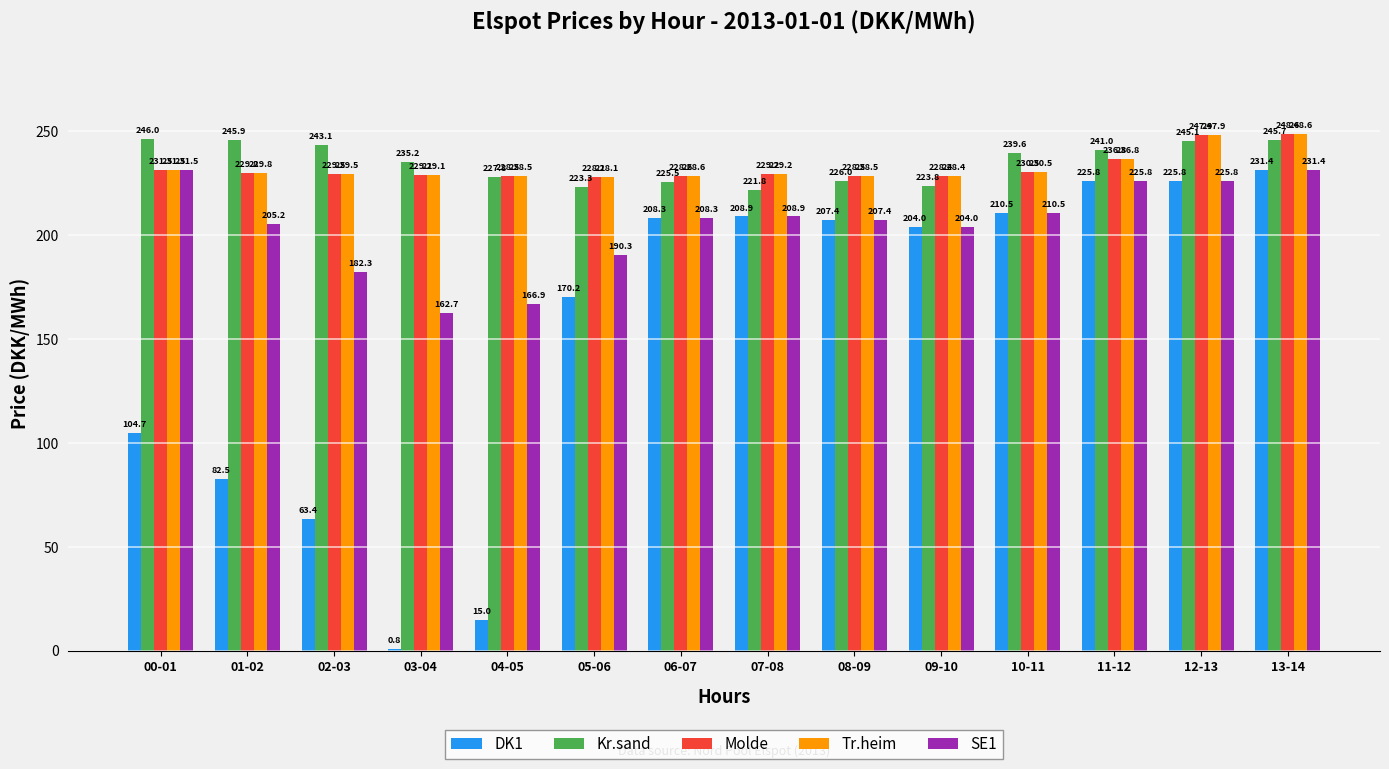

What is the total value across all series at 00-01?

1045.3